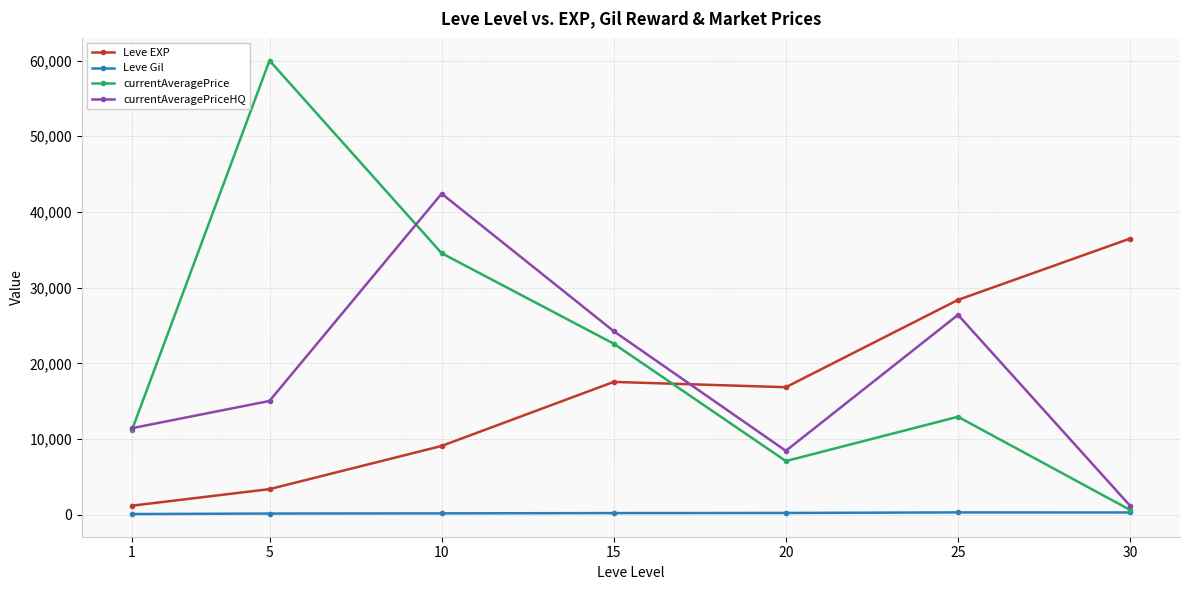

Where is the first local minimum for Leve EXP?

20